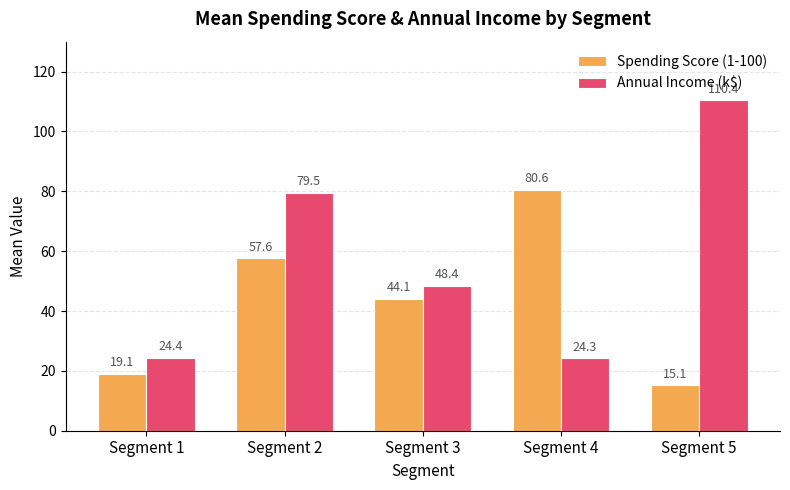

At which label does Annual Income (k$) reach its peak?

Segment 5